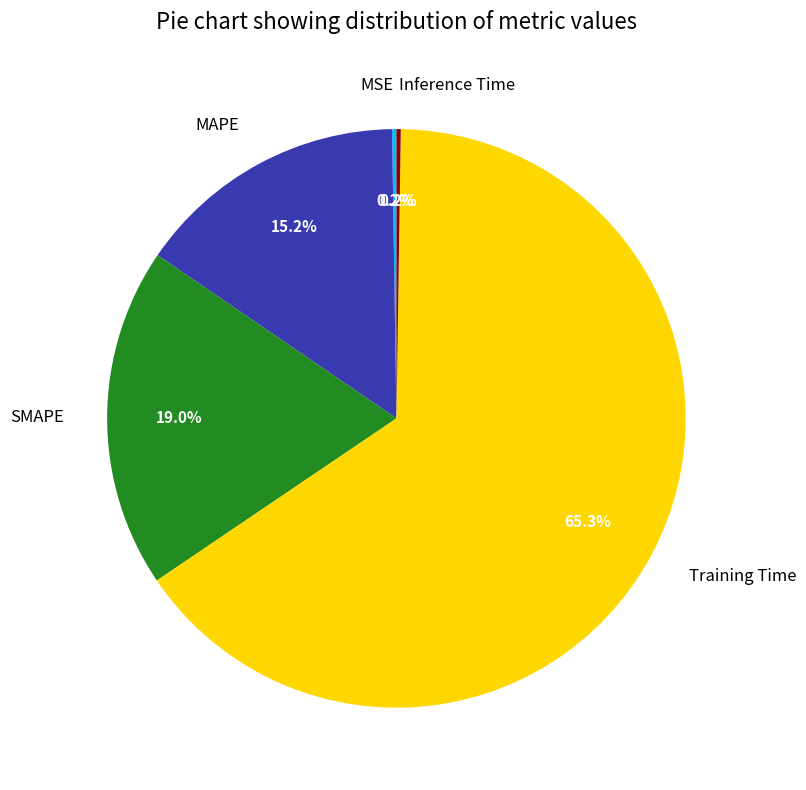

Does any single category account for the majority?

Yes